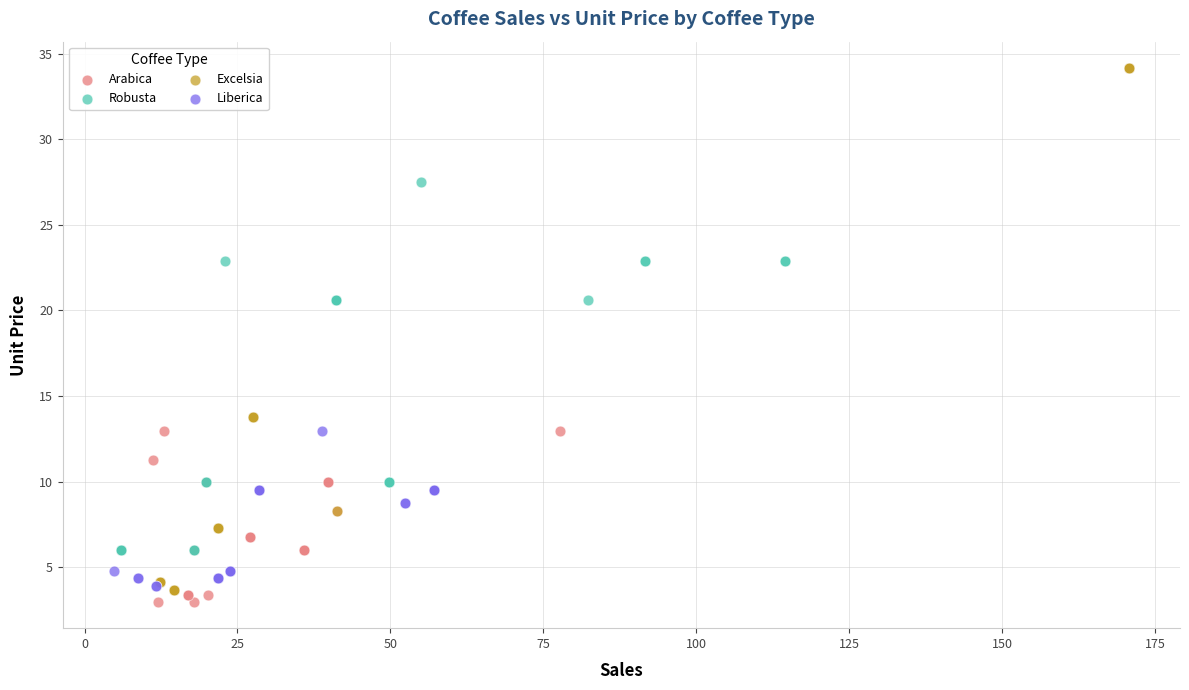

Which series has the widest spread of Y values?

Arabica